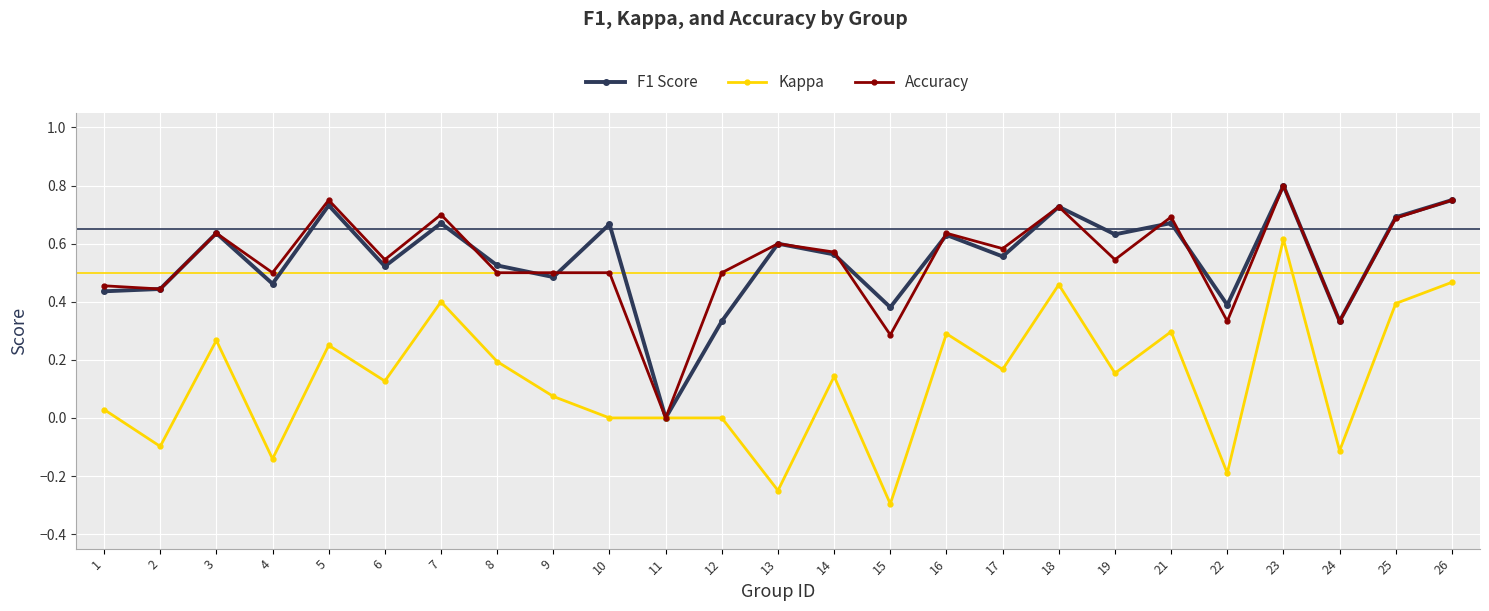

Is it true that F1 Score equals 0.5 at 4?

True